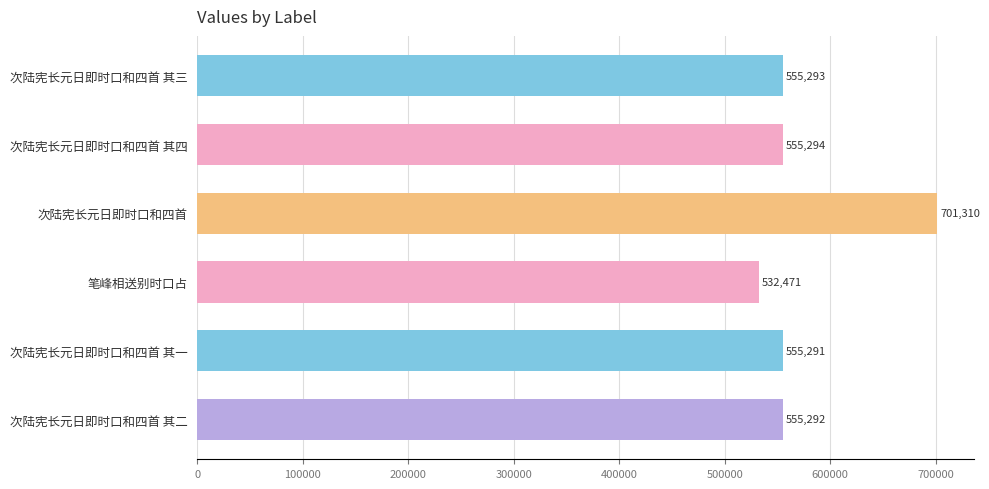

List the labels in order of value, smallest first.

笔峰相送别时口占, 次陆宪长元日即时口和四首 其一, 次陆宪长元日即时口和四首 其二, 次陆宪长元日即时口和四首 其三, 次陆宪长元日即时口和四首 其四, 次陆宪长元日即时口和四首